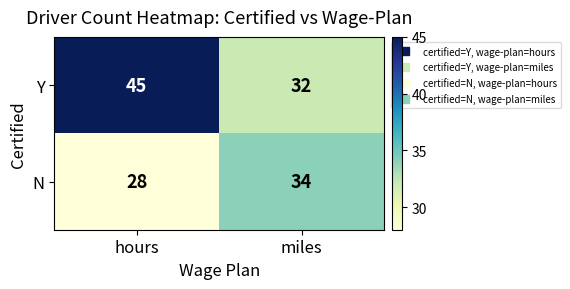

Which category has the highest value across all series?

hours